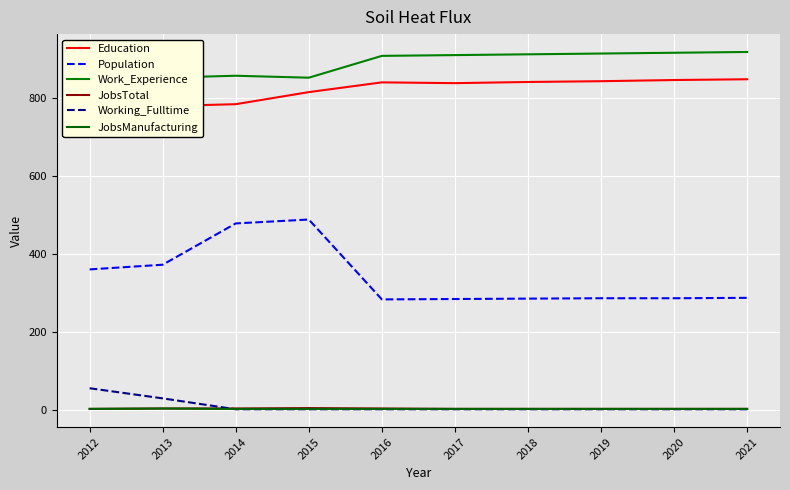

The Population series shows 173 at 2014. True or false?

False